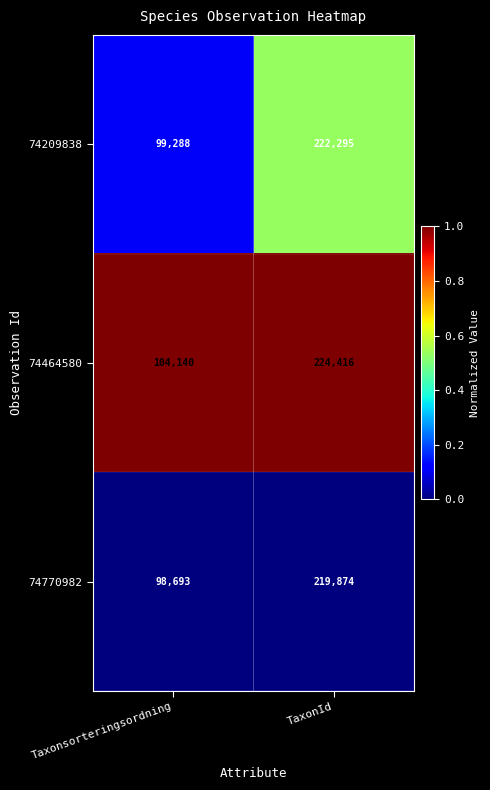

Rank the series by their maximum value, from highest to lowest.

74464580, 74209838, 74770982